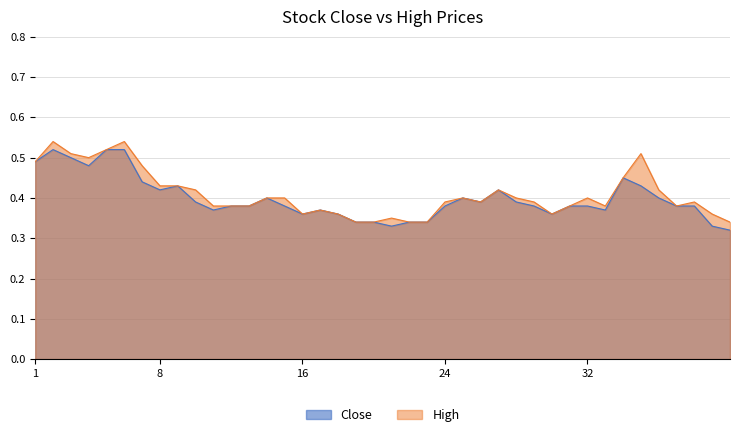

The Close series shows 0.5 at 2018-10-04. True or false?

False